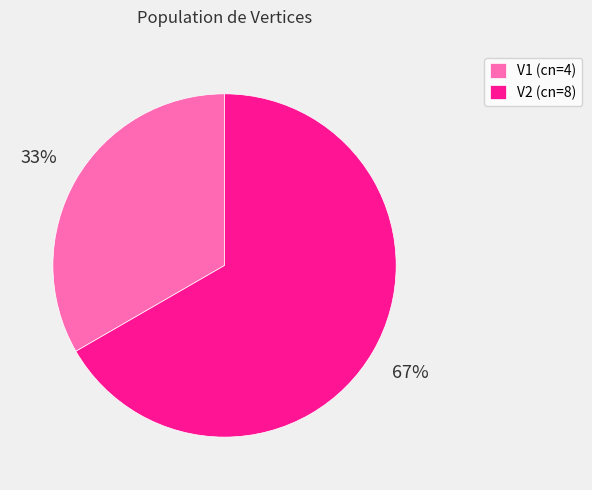

To the nearest percent, what portion does V1 represent?

33%